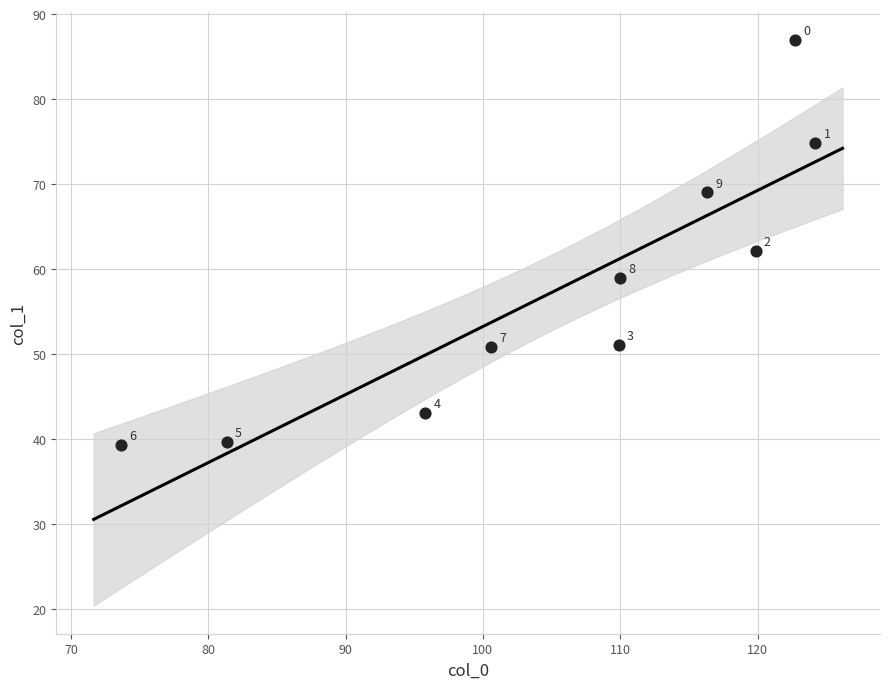

What Y value in the scatter plot is closest to 63?

62.1